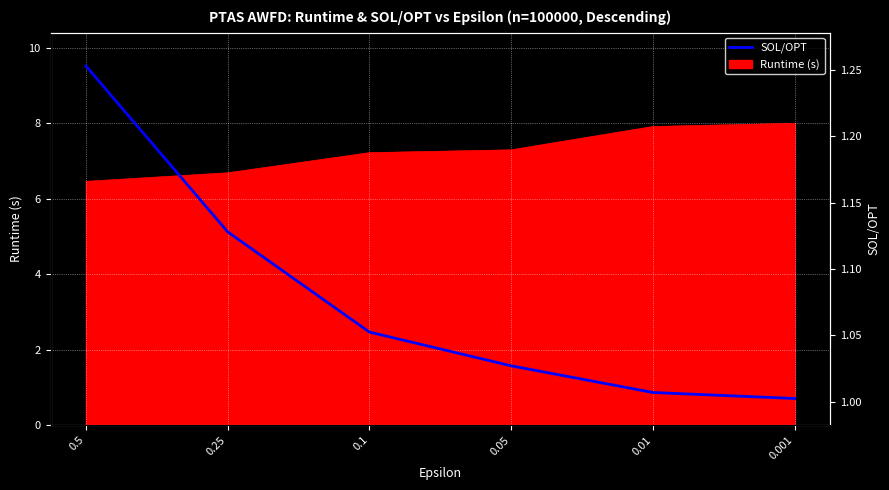

Reading left to right, extract all data points from this chart.

0.5=1.3	0.25=1.1	0.1=1.1	0.05=1.0	0.01=1.0	0.001=1.0